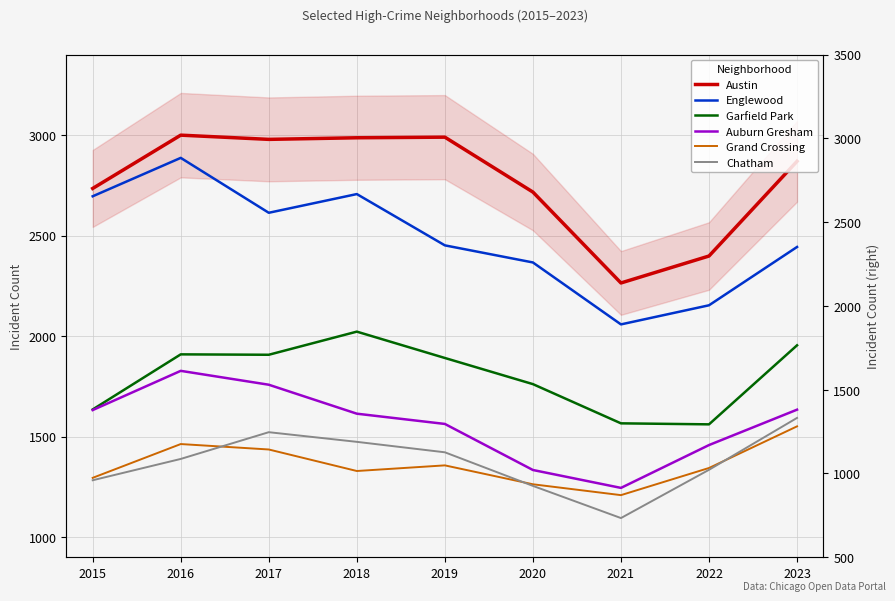

Reading left to right, transcribe all the data shown in this chart.

Austin: 2734	2999	2978	2986	2989	2716	2264	2398	2869
Englewood: 2695	2886	2613	2706	2451	2366	2058	2153	2443
Garfield Park: 1635	1909	1907	2022	1891	1761	1566	1561	1954
Auburn Gresham: 1632	1827	1758	1614	1563	1334	1245	1458	1634
Grand Crossing: 1295	1463	1436	1329	1357	1263	1209	1344	1551
Chatham: 1283	1389	1522	1474	1422	1255	1095	1335	1593